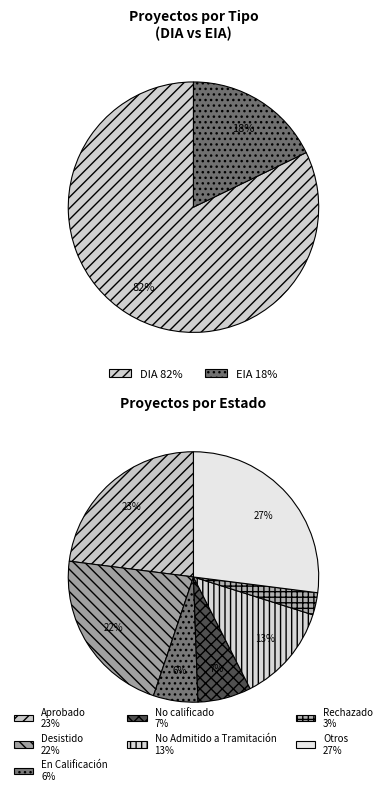

Is it true that EIA is 12% of the pie?

False